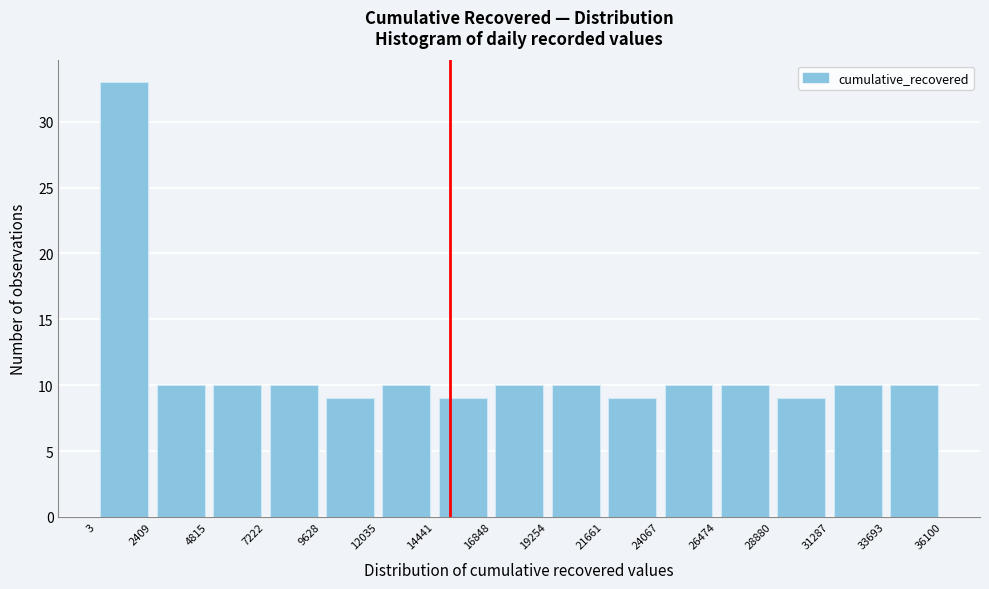

How tall is the bar that spans 4815 to 7222 on the x-axis? The values are not printed on the chart, so give them approximately, as read against the axis.

10